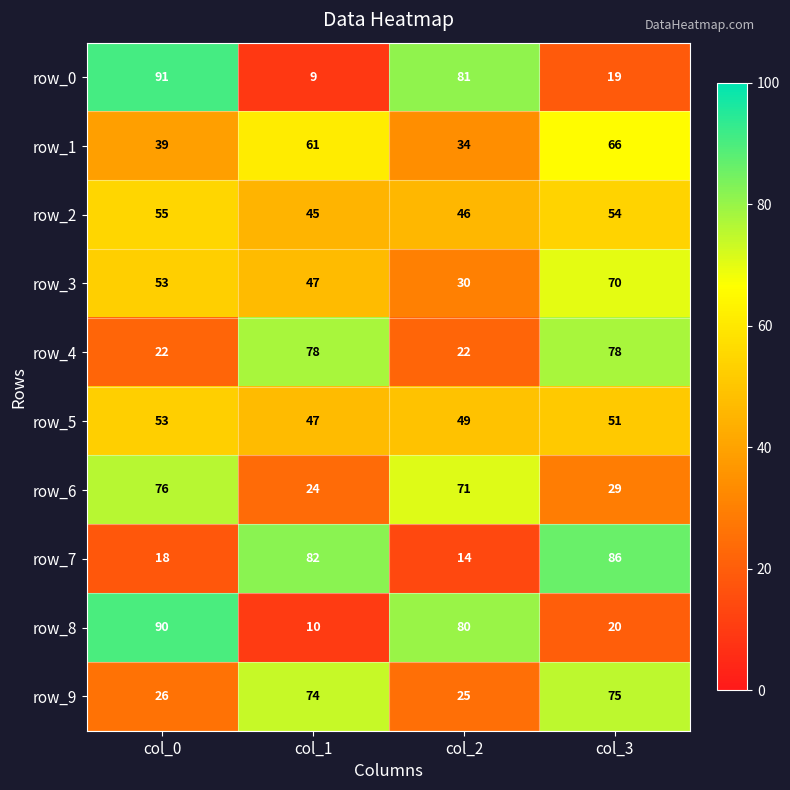

Which label corresponds to the largest value in the chart?

col_0